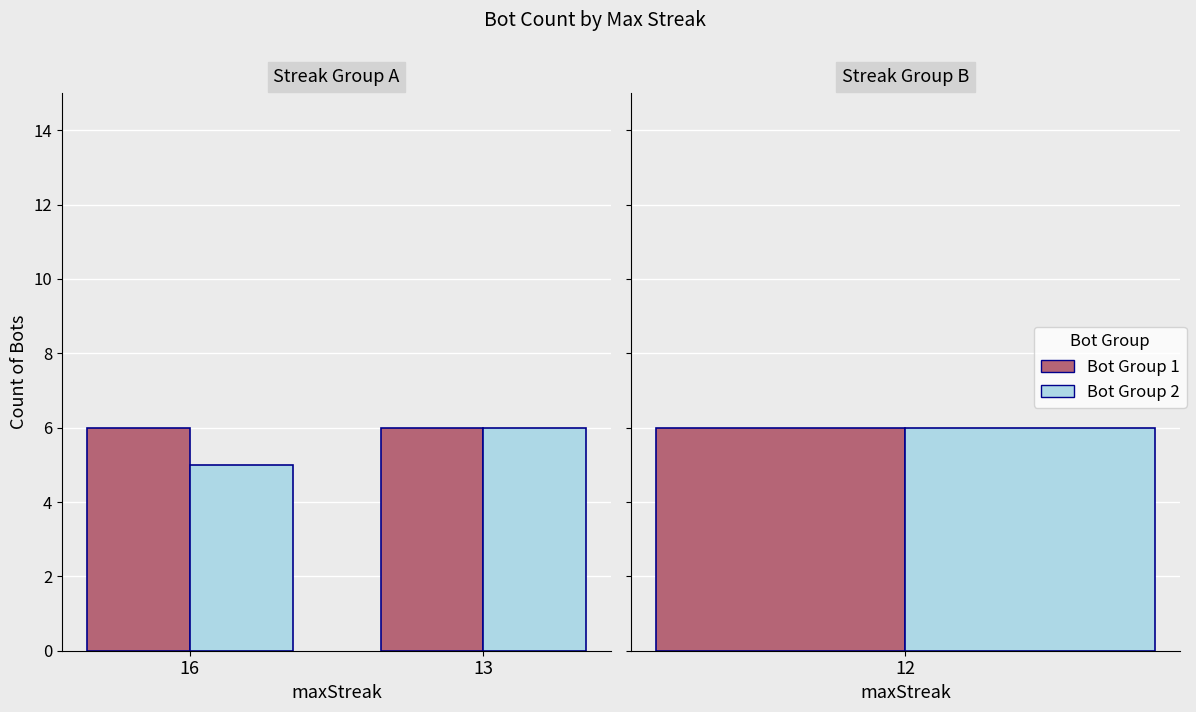

Does the chart contain any negative values?

No